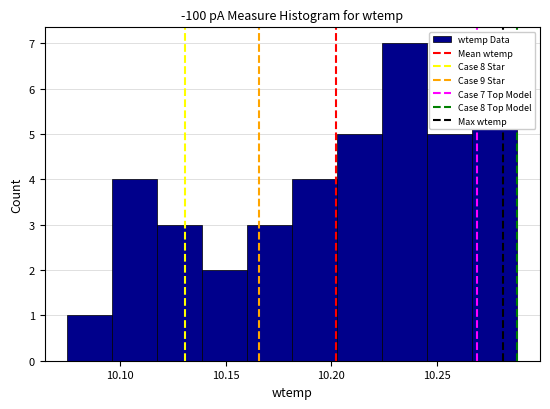

Which range on the x-axis has the tallest bar?

10.225 to 10.245